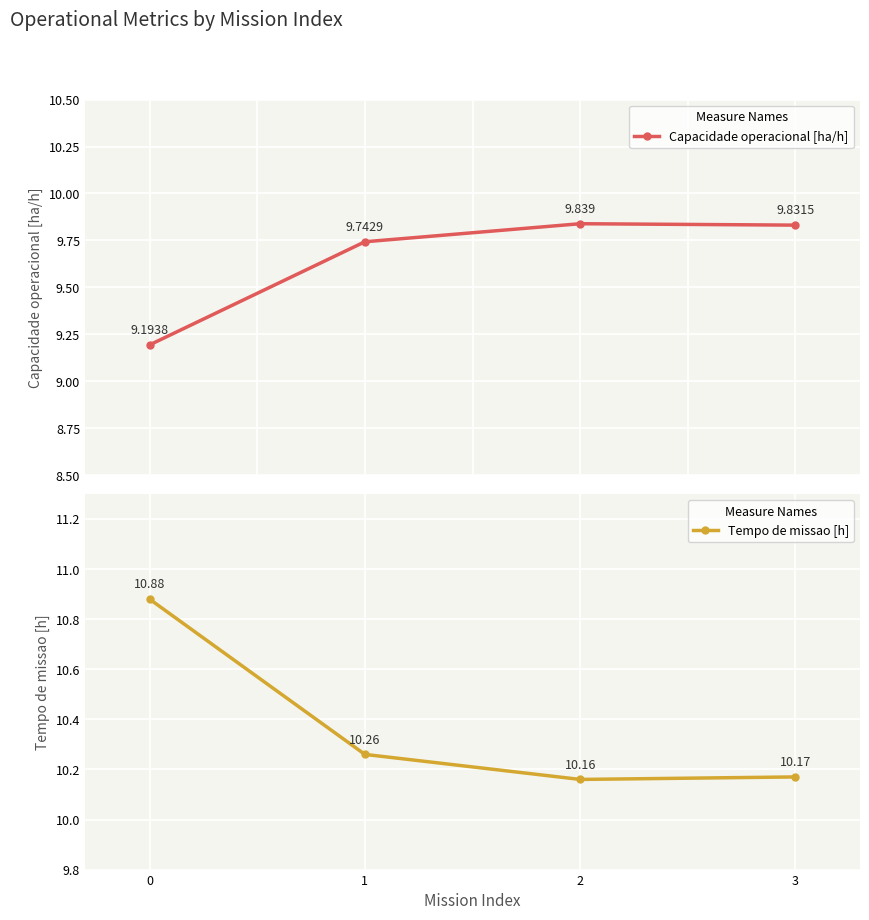

What are all the series names shown in the legend?

Capacidade operacional [ha/h], Tempo de missao [h]